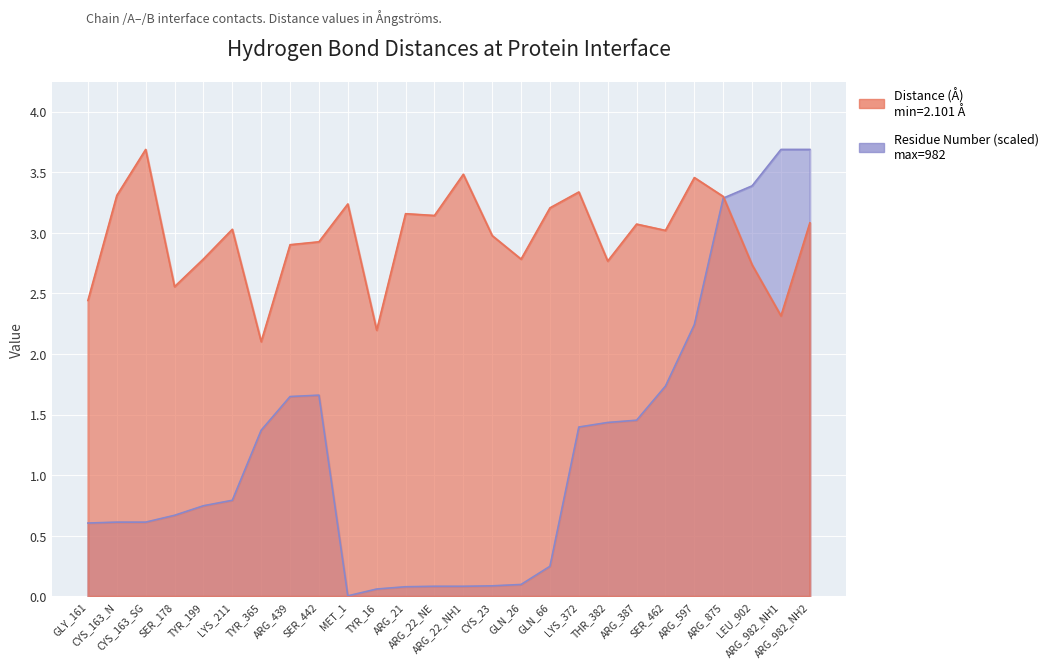

What value does the Distance (Å) series have at ARG_875?

3.3